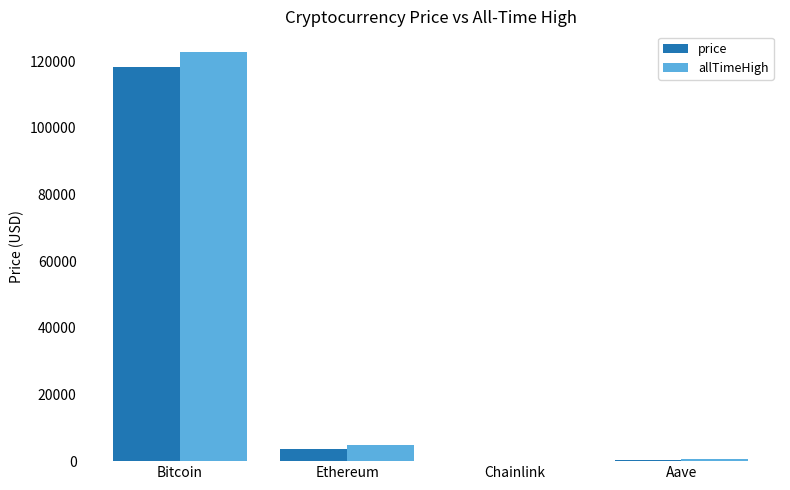

What is the sum of the price values at Ethereum and Bitcoin?

122174.1